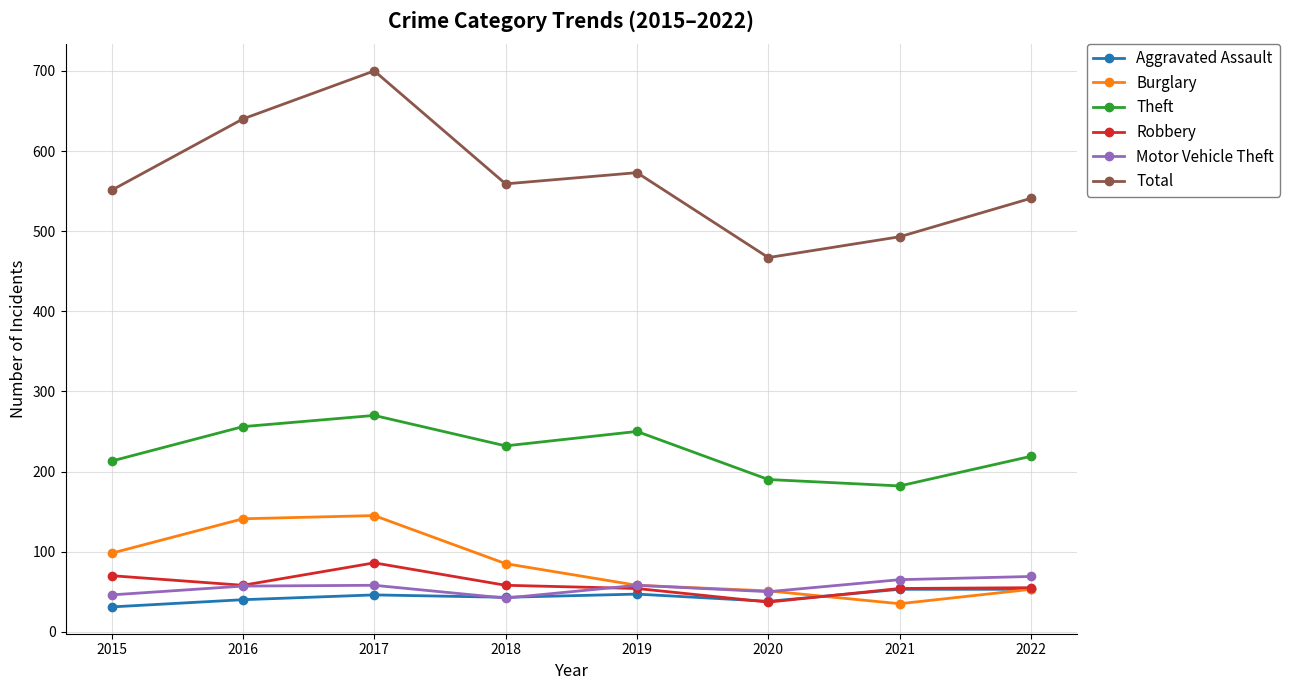

In Theft, how many points are higher than both neighbors (excluding endpoints)?

2